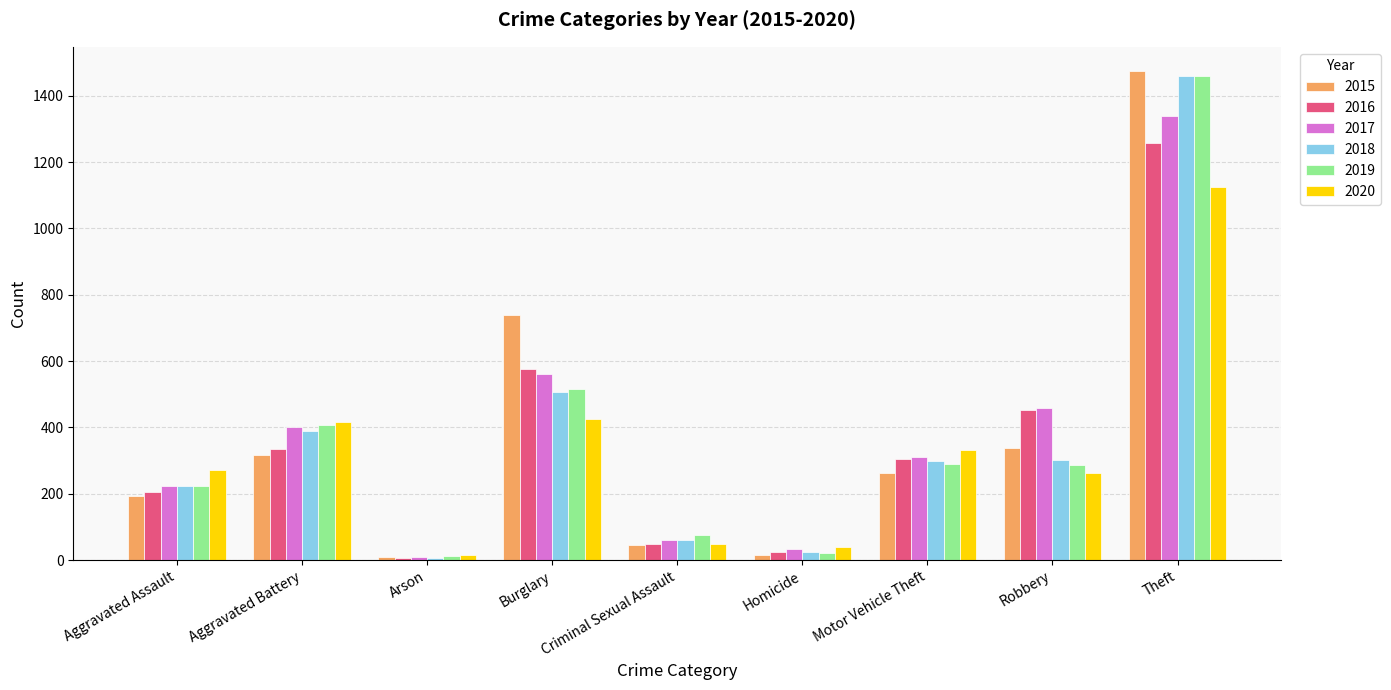

What is the total value across all series at Theft?

8117